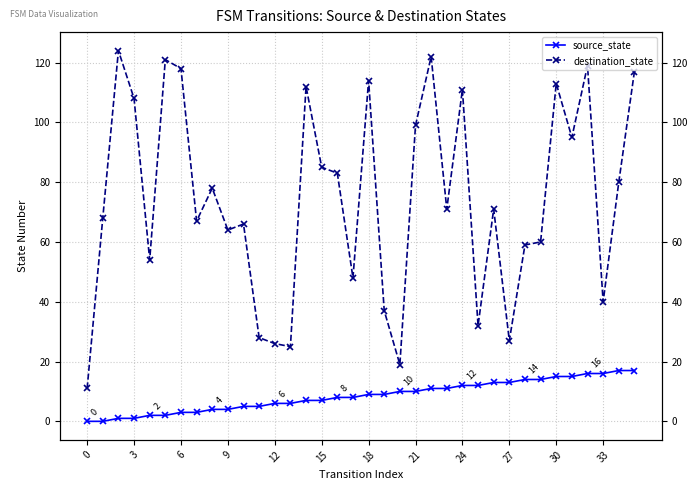

What is the difference between the second highest and second lowest values in the source_state series?

17